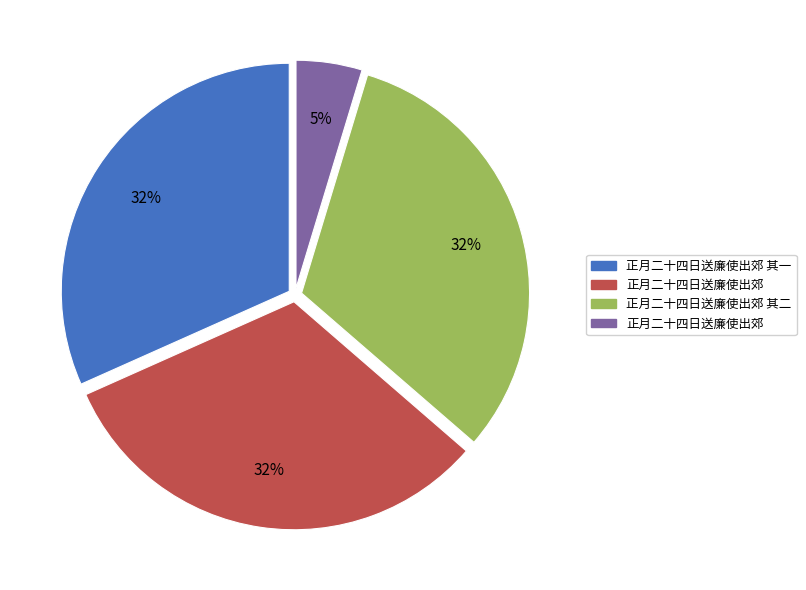

Does any single category account for the majority?

No